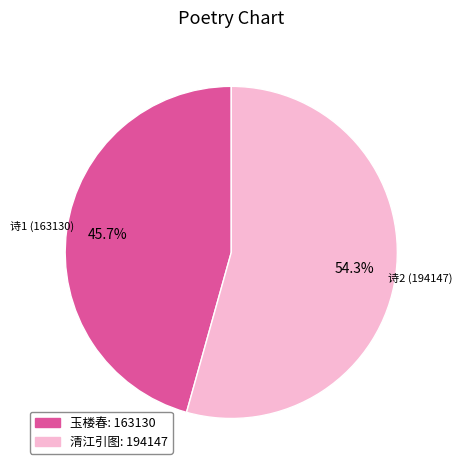

Does any single category account for the majority?

Yes